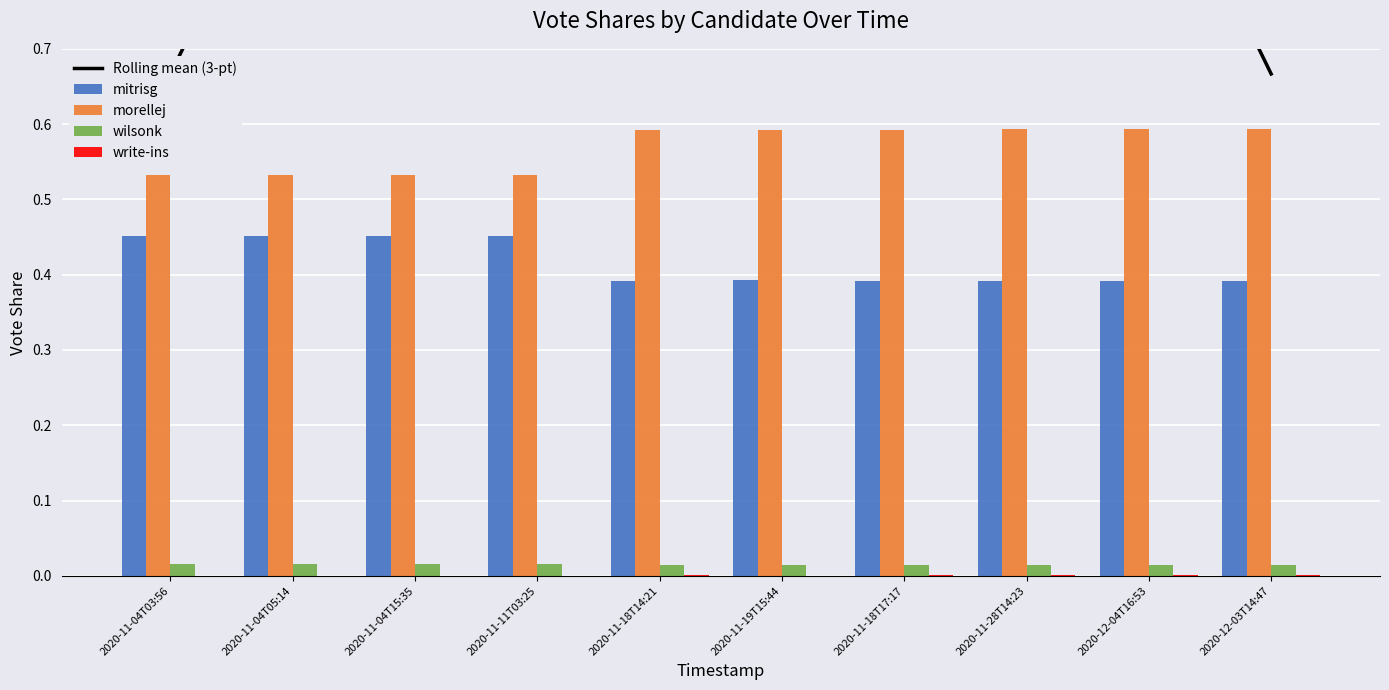

Which series has the widest spread of values?

Rolling mean (3-pt)